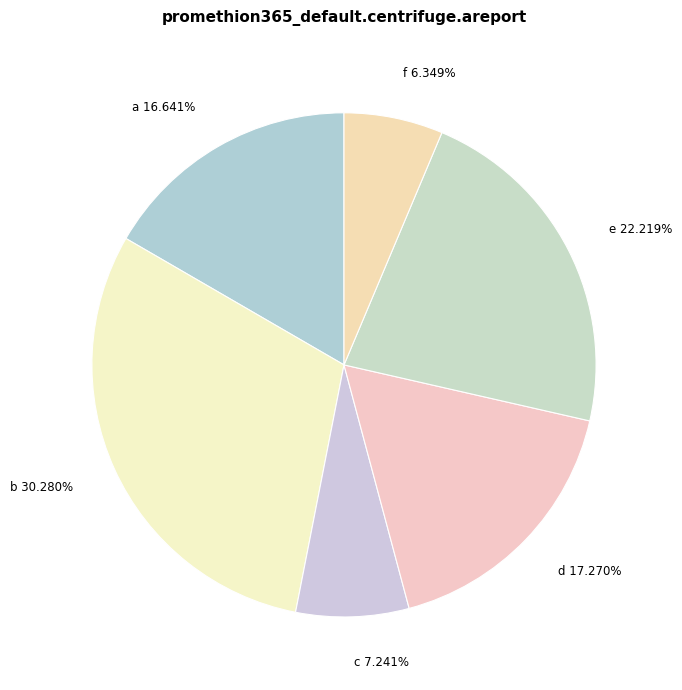

To the nearest percent, what percentage of the pie is a?

17%